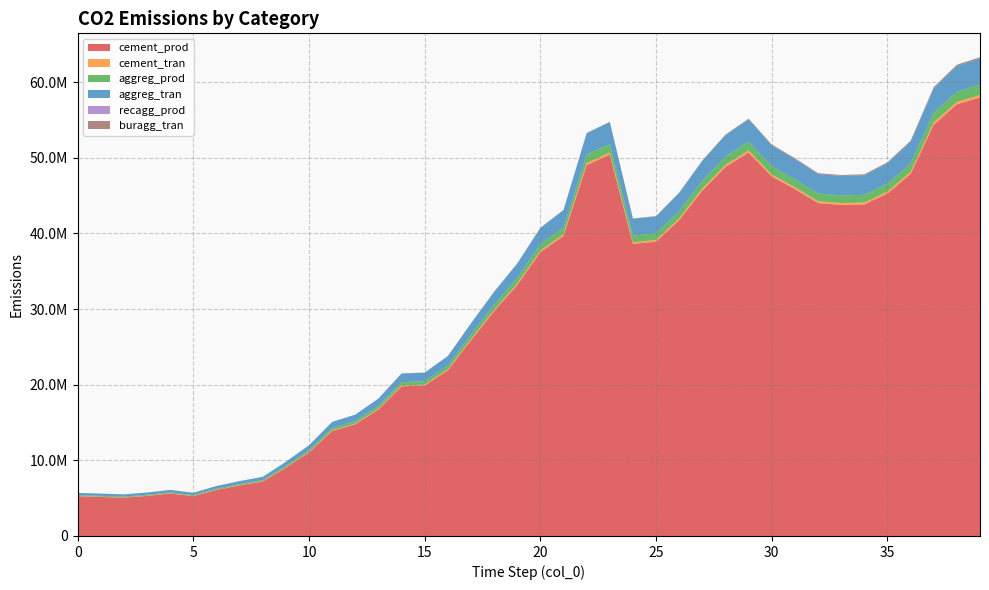

Reading left to right, transcribe all the data shown in this chart.

cement_prod: 5249600.1	5159036.8	5068473.4	5294018.3	5613034.7	5259227.3	6085879.9	6682334.7	7201683.7	9033229.9	11044927.6	13887693.9	14775197.5	16734923.6	19791796.9	19892854.4	21907304.5	25889168.9	29732209.4	33181421.9	37524503.5	39683430.2	49044081.1	50431006.2	38628619.7	38916065.6	41772402.2	45677298.4	48795168.9	50703927.5	47537905.5	45870213.6	44017522.9	43782955.7	43843053.3	45275848.8	47876658.6	54372830.8	57081661.4	57977825.6
cement_tran: 28799.9	28303.1	27806.2	29043.6	30793.8	28852.7	33387.8	36660.1	39509.3	49557.3	60593.7	76189.5	81058.4	91809.7	108580.1	109134.5	120186.0	142031.0	163114.3	182037.1	205863.8	218214.2	269455.8	275334.4	211883.0	213727.5	229665.3	250890.4	269913.6	281479.7	265055.4	255804.3	246192.5	245397.0	246588.2	255903.5	271145.3	308084.5	323421.1	328218.8
aggreg_prod: 118659.4	116610.8	114562.1	119658.4	126867.4	118867.9	137550.9	151030.3	162766.4	204162.5	249629.9	313881.6	333936.6	378226.8	447315.4	449591.1	495115.1	585108.2	671961.5	749910.9	848062.9	898929.0	1110029.4	1134224.8	872769.6	880340.9	945976.4	1033393.0	1111734.3	1159347.7	1091634.0	1053472.9	1013822.8	1010494.2	1015348.0	1053671.2	1116409.2	1268539.3	1331659.7	1351354.7
aggreg_tran: 302607.5	297383.2	292158.6	305155.3	323539.6	303139.2	350785.0	385160.4	415090.1	520659.2	636611.1	800467.2	851611.7	964561.6	1140752.7	1146556.0	1262652.3	1492154.4	1713649.5	1912437.7	2162746.9	2292466.6	2830818.9	2892522.6	2225754.3	2245062.9	2412447.7	2635379.3	2835167.0	2956591.5	2783906.8	2686587.6	2585471.0	2576982.2	2589360.5	2687093.3	2847089.0	3235054.1	3396025.1	3446251.5
recagg_prod: 0.0	1.5	3.1	4.9	6.9	9.1	11.3	13.9	16.9	20.2	24.2	29.0	34.7	41.1	48.6	57.2	66.8	77.9	90.7	105.6	122.5	141.7	163.4	188.8	216.0	244.1	274.6	308.1	344.9	385.1	428.5	474.2	522.4	573.5	627.4	684.3	744.6	808.7	877.3	949.6
buragg_tran: 0.0	307.1	645.0	1015.5	1419.1	1866.8	2327.7	2862.0	3470.6	4148.7	4965.5	5943.0	7120.5	8442.4	9973.4	11744.3	13716.7	15978.1	18622.7	21670.0	25131.3	29083.3	33526.5	38737.9	44319.7	50088.4	56359.0	63229.6	70775.8	79028.4	87930.5	97307.1	107211.5	117686.1	128743.9	140420.6	152802.8	165950.6	180043.9	194871.0